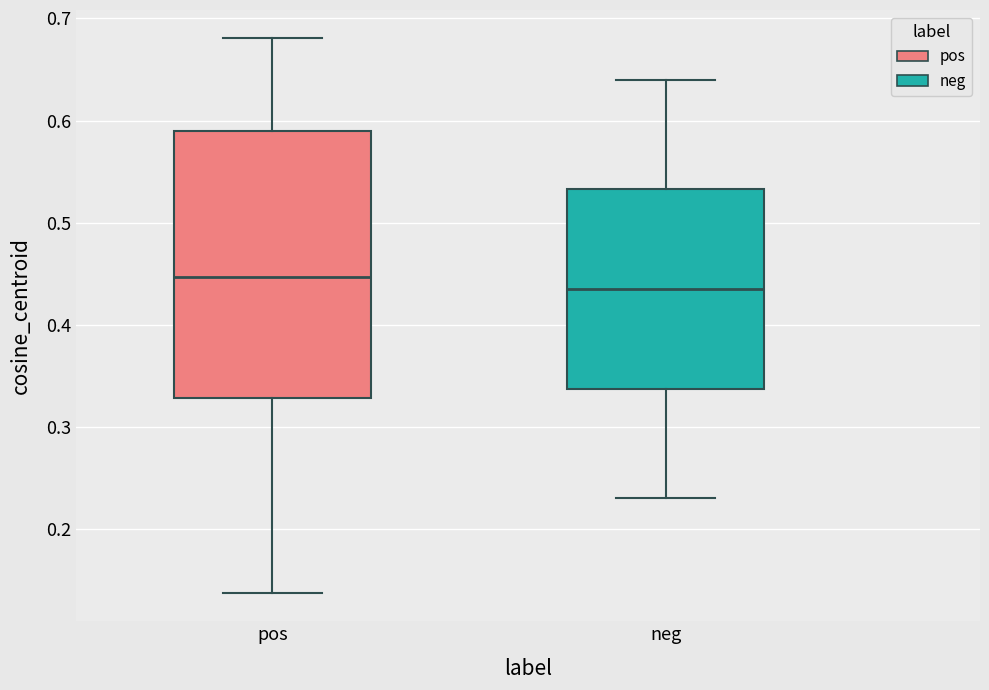

Reading left to right, transcribe this box plot: for each box, give where its median line is, the range the box spans, and where its two whiskers end, as read against the y-axis. The values are not printed on the chart, so give them approximately, as read against the axis.

pos: median 0.45, box 0.33 to 0.59, whiskers 0.14 to 0.68
neg: median 0.44, box 0.34 to 0.53, whiskers 0.23 to 0.64